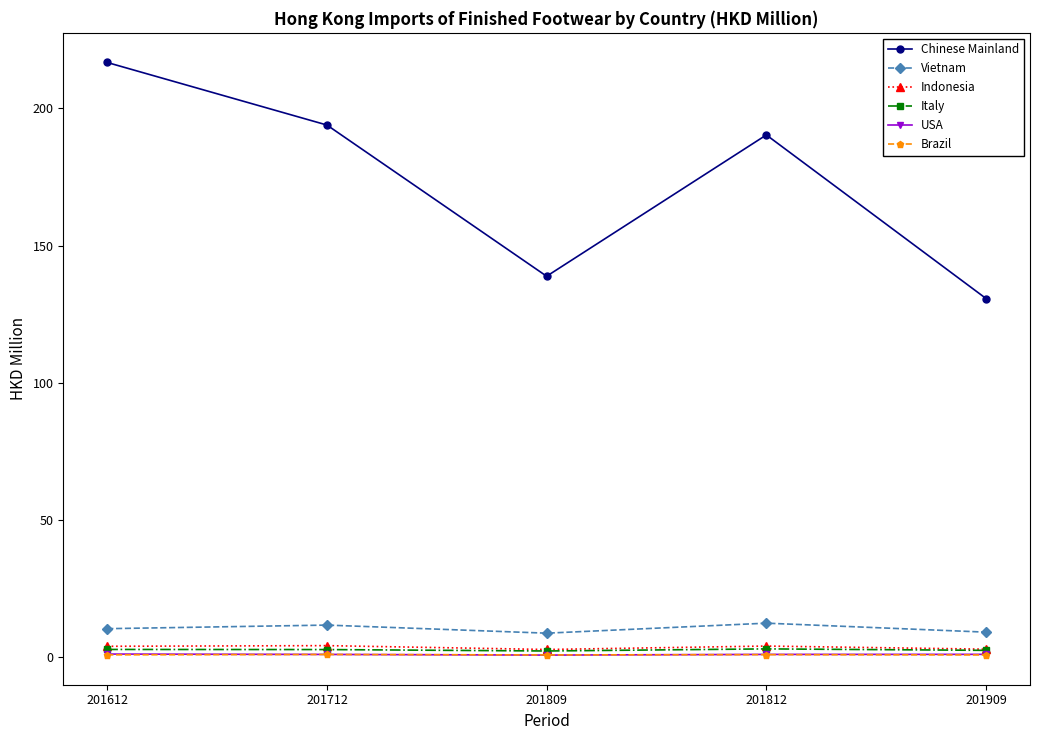

What is the minimum value for Indonesia?

2.7